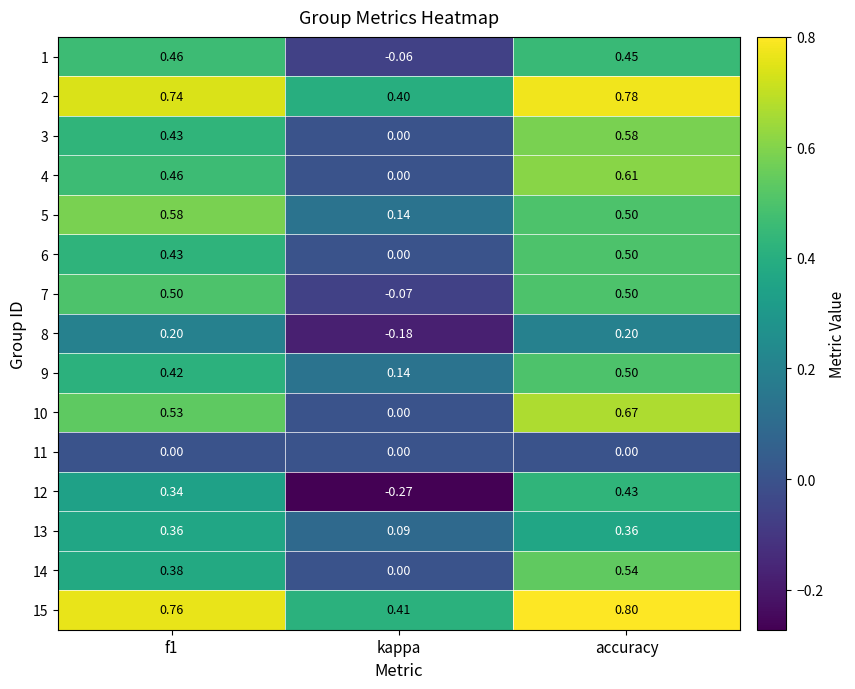

Where is 4 nearest to the value 0?

kappa